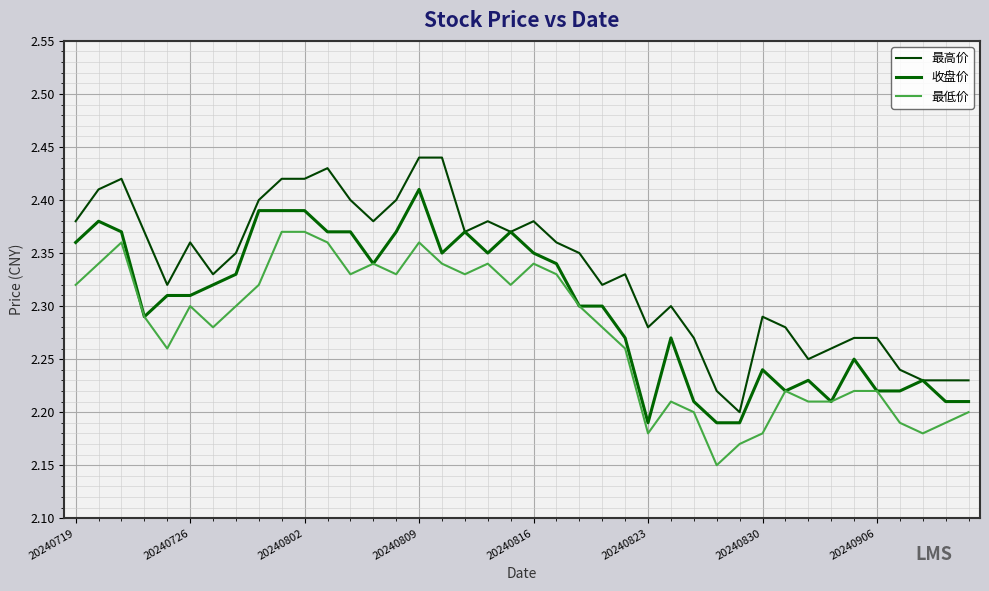

True or false: 收盘价 and 最低价 cross at least once.

False